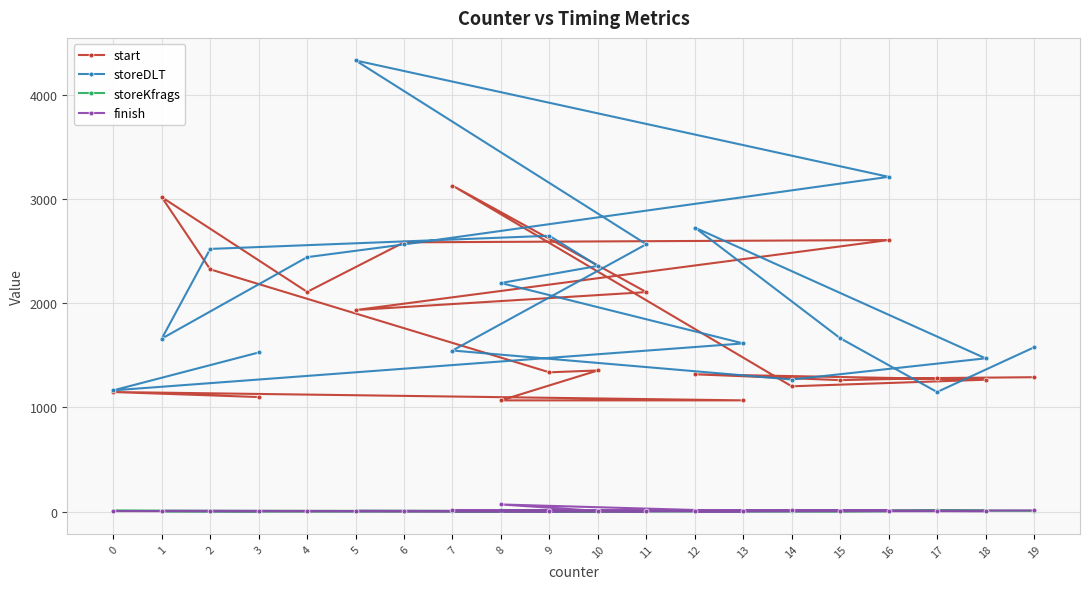

How many values in the storeKfrags series are below 6?

10